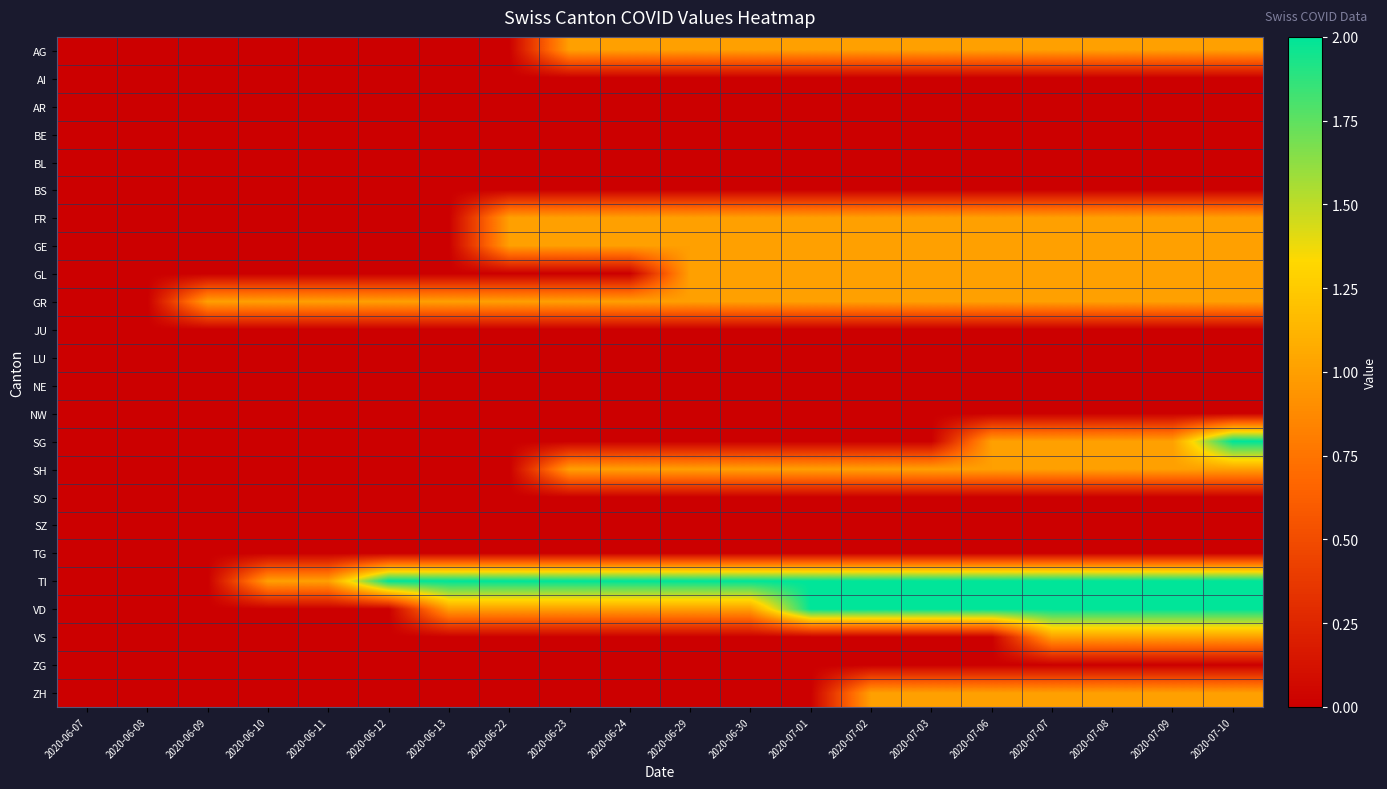

Rank the series by their maximum value, from lowest to highest.

AI, AR, BE, BL, BS, JU, LU, NE, NW, SO, SZ, TG, ZG, AG, FR, GE, GL, GR, SH, VS, ZH, SG, TI, VD